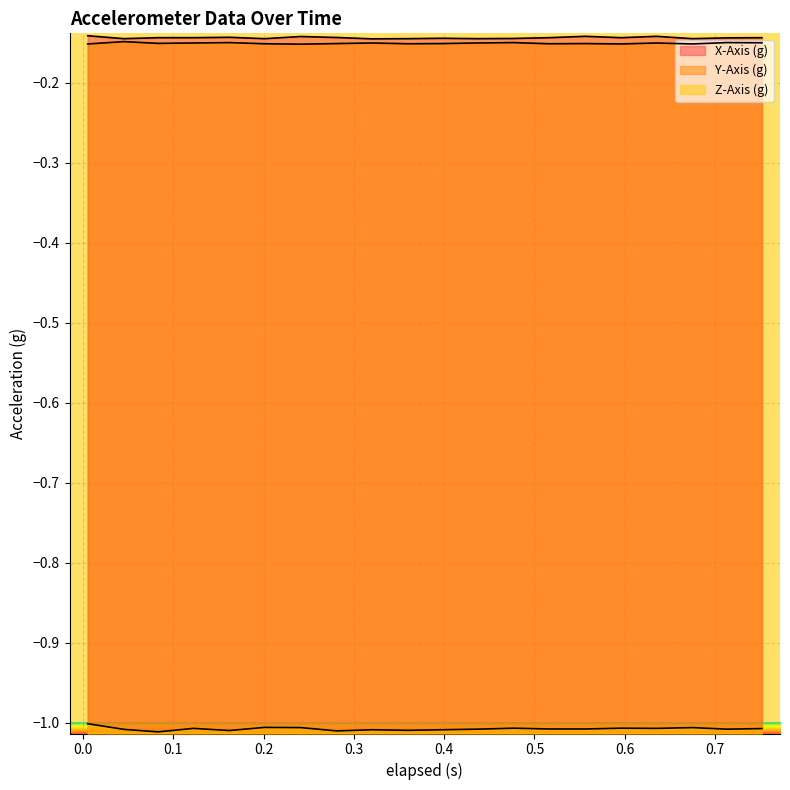

Reading left to right, what are all the values shown in this chart?

X-Axis (g): 0.005=-0.1	0.045=-0.1	0.083=-0.1	0.122=-0.1	0.162=-0.1	0.201=-0.1	0.241=-0.1	0.281=-0.1	0.32=-0.1	0.36=-0.1	0.398=-0.1	0.437=-0.1	0.477=-0.1	0.516=-0.1	0.556=-0.1	0.596=-0.1	0.635=-0.1	0.675=-0.1	0.713=-0.1	0.752=-0.1
Y-Axis (g): 0.005=-0.2	0.045=-0.1	0.083=-0.2	0.122=-0.2	0.162=-0.1	0.201=-0.2	0.241=-0.2	0.281=-0.2	0.32=-0.2	0.36=-0.2	0.398=-0.2	0.437=-0.2	0.477=-0.1	0.516=-0.2	0.556=-0.2	0.596=-0.2	0.635=-0.2	0.675=-0.2	0.713=-0.1	0.752=-0.1
Z-Axis (g): 0.005=-1.0	0.045=-1.0	0.083=-1.0	0.122=-1.0	0.162=-1.0	0.201=-1.0	0.241=-1.0	0.281=-1.0	0.32=-1.0	0.36=-1.0	0.398=-1.0	0.437=-1.0	0.477=-1.0	0.516=-1.0	0.556=-1.0	0.596=-1.0	0.635=-1.0	0.675=-1.0	0.713=-1.0	0.752=-1.0